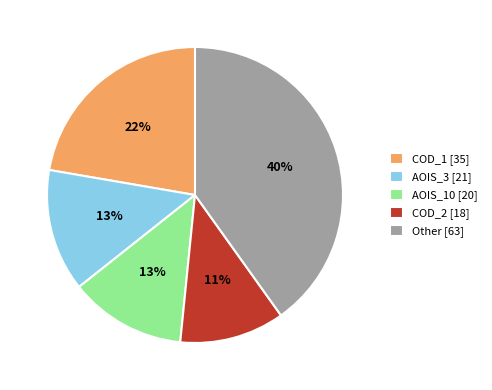

The COD_1 [35] slice represents 31% of the pie. True or false?

False